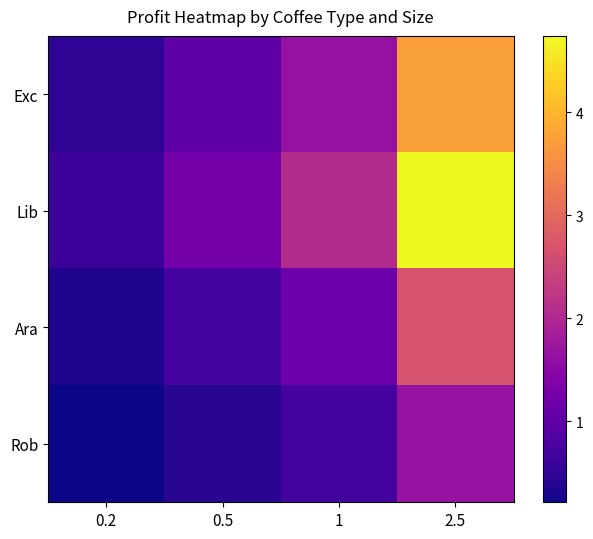

Count the number of data series in this chart.

4